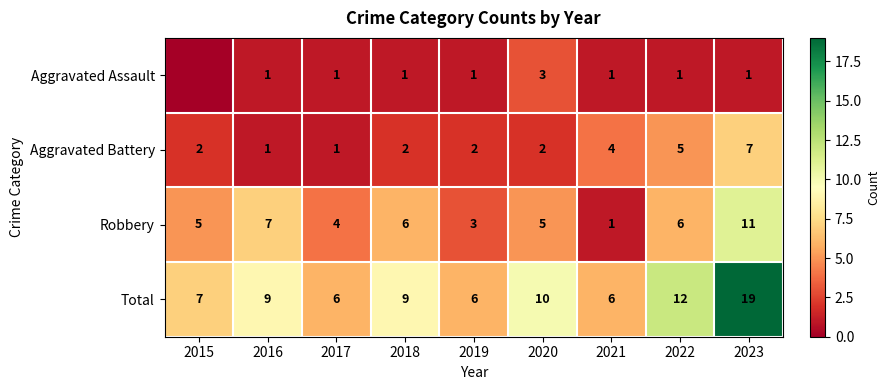

Is it true that Aggravated Assault equals 1 at 2019?

True